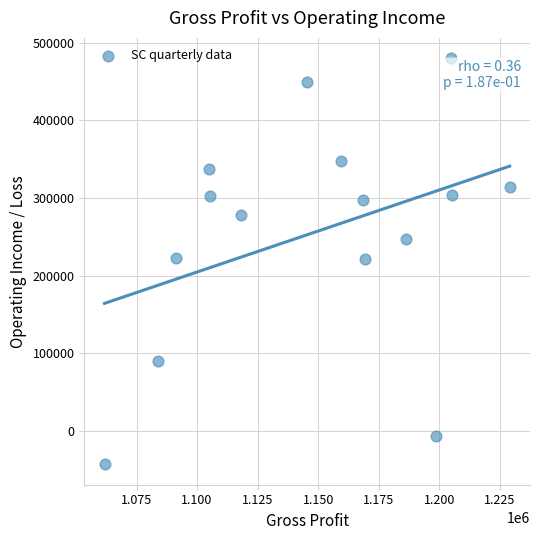

What is the range of Y values (max minus min)?

523300